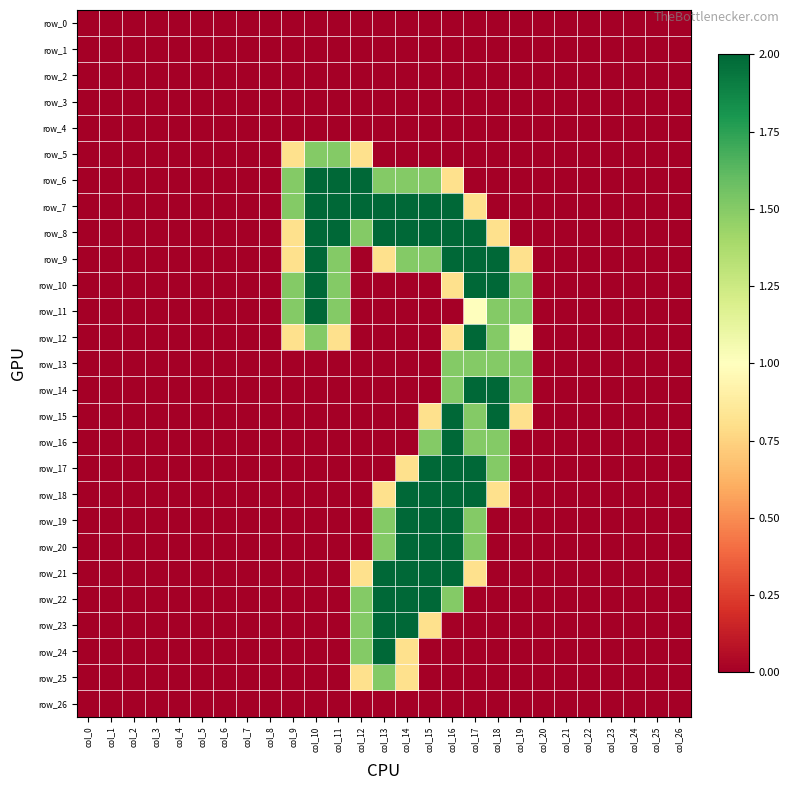

How many data points in row_21 are above 0?

6